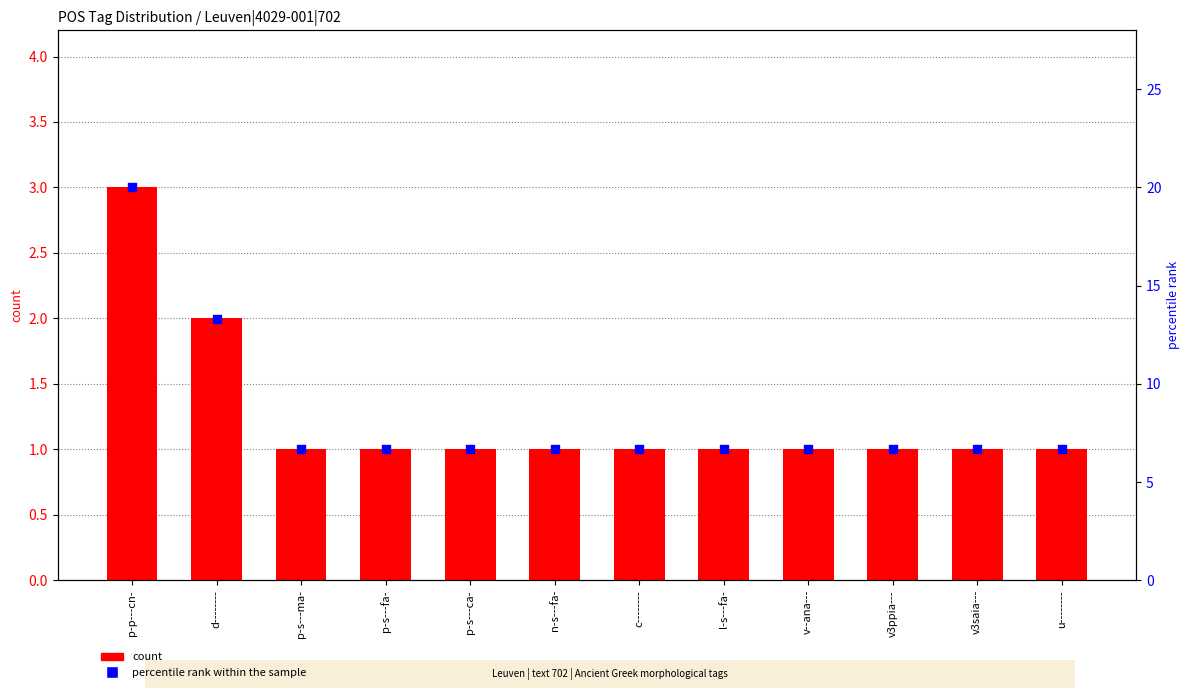

What are all the series names shown in the legend?

count, percentile rank within the sample